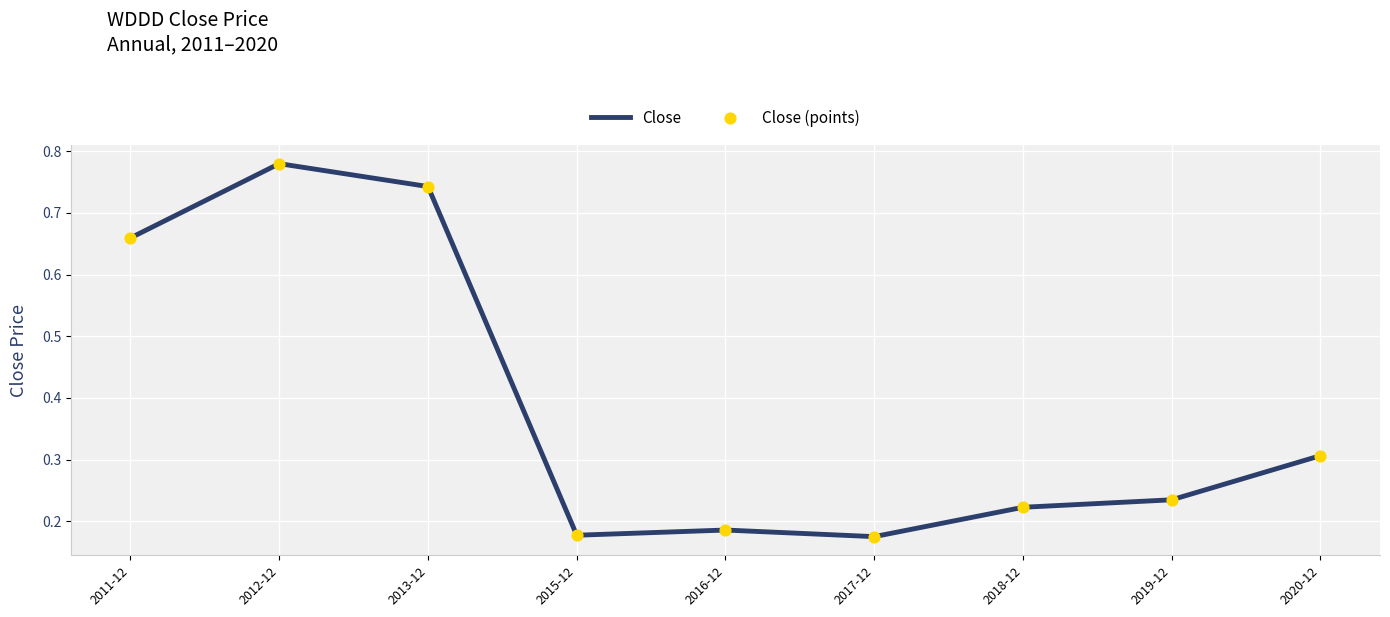

What is the difference between the maximum and minimum values?

0.6